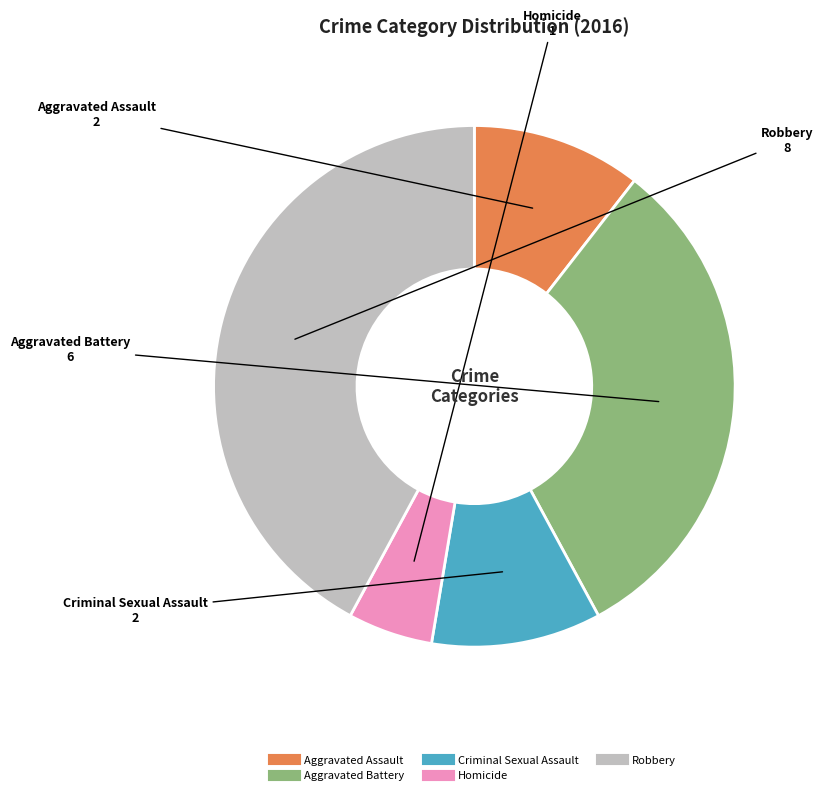

Does Robbery represent more than half of the total?

No